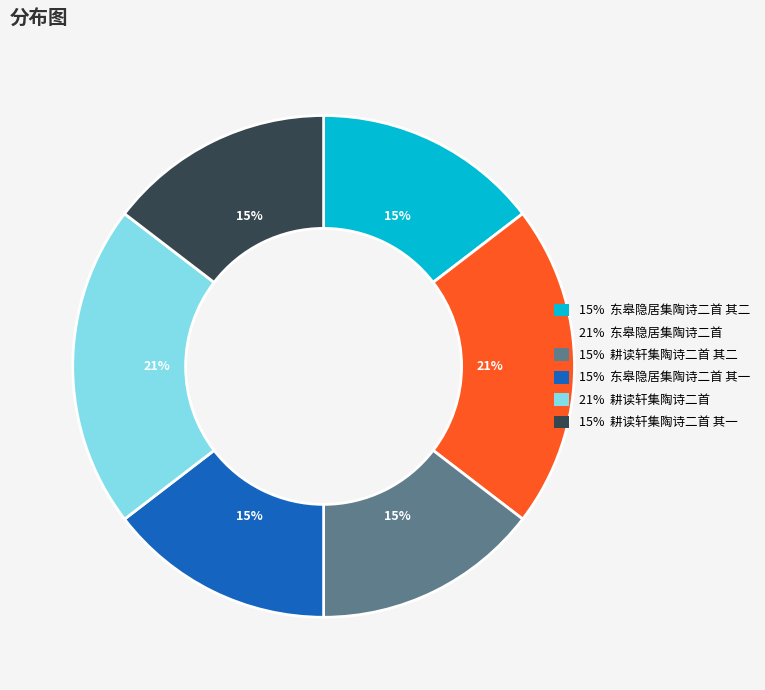

To the nearest percent, what is the average slice percentage?

17%